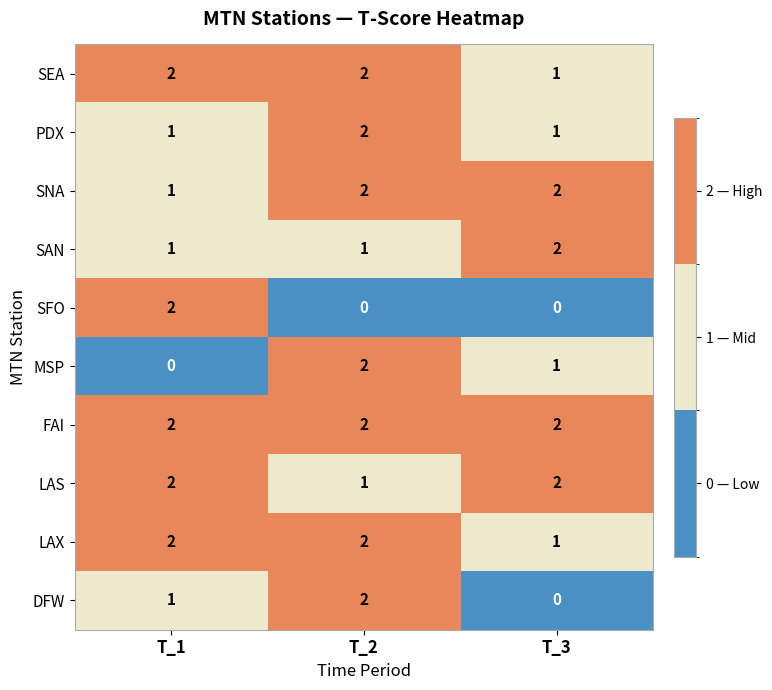

Count the LAX values in the range 1 to 2.

3